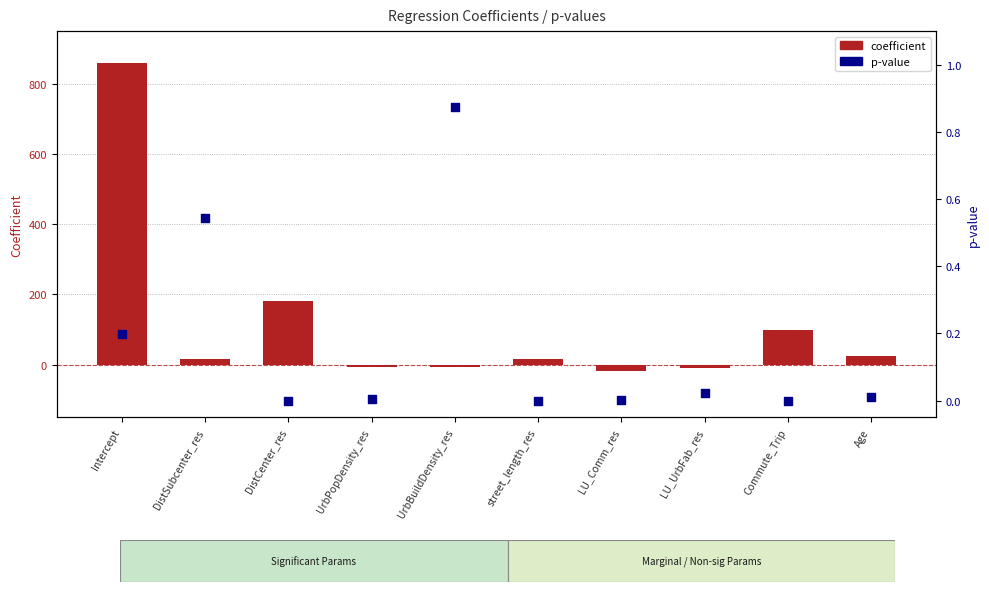

Which series has the widest spread of Y values?

coefficient